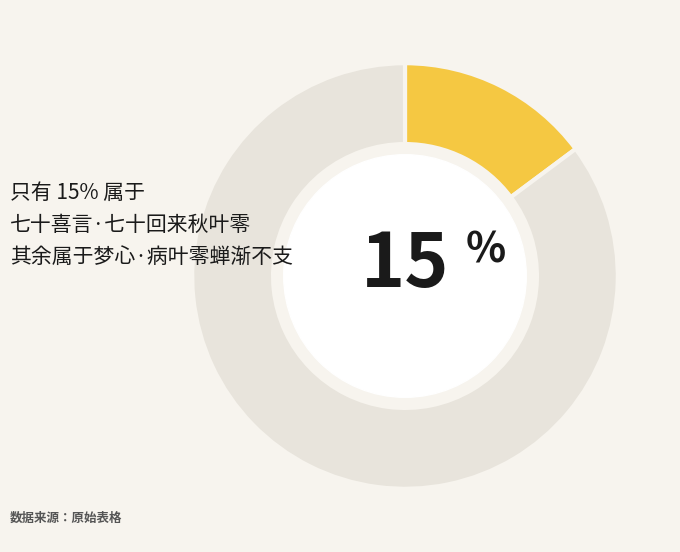

Is there any slice that represents more than half of the pie?

Yes